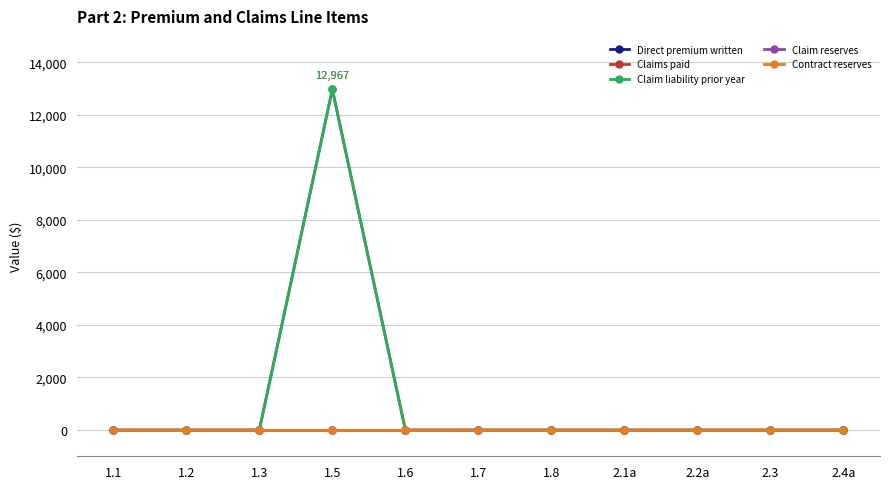

Which label corresponds to the largest value in the chart?

1.5